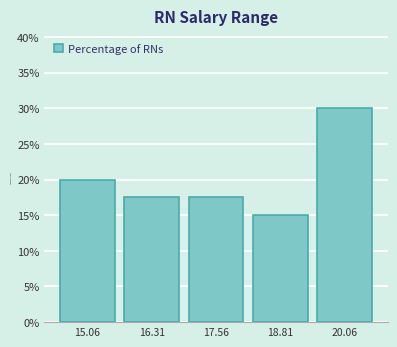

Reading left to right, list every bar in this chart as the range it spans on the x-axis followed by its height. Neither the bar edges nor the heights are printed on the chart, so give them approximately, as read against the axes.

14.4 to 15.6: 20.0
15.6 to 17.0: 17.5
17.0 to 18.2: 17.5
18.2 to 19.4: 15.0
19.4 to 20.6: 30.0